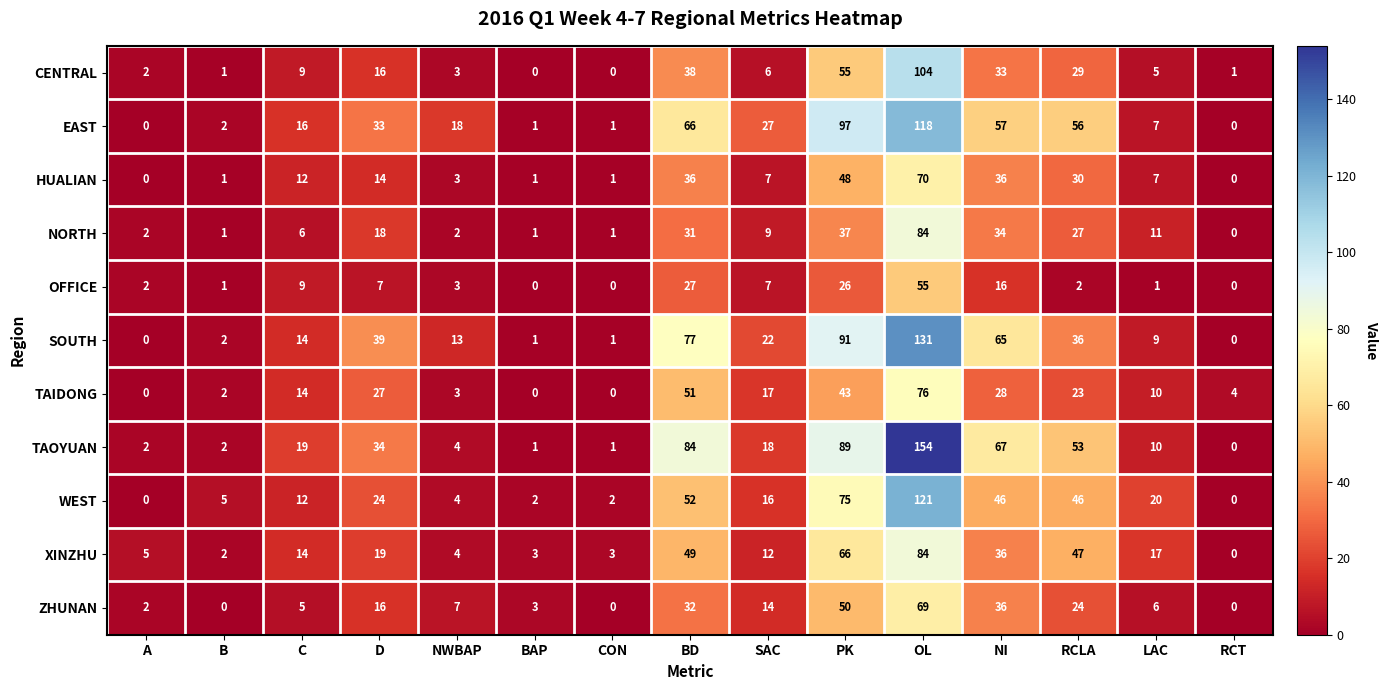

What is the difference between the SOUTH values at CON and LAC?

8